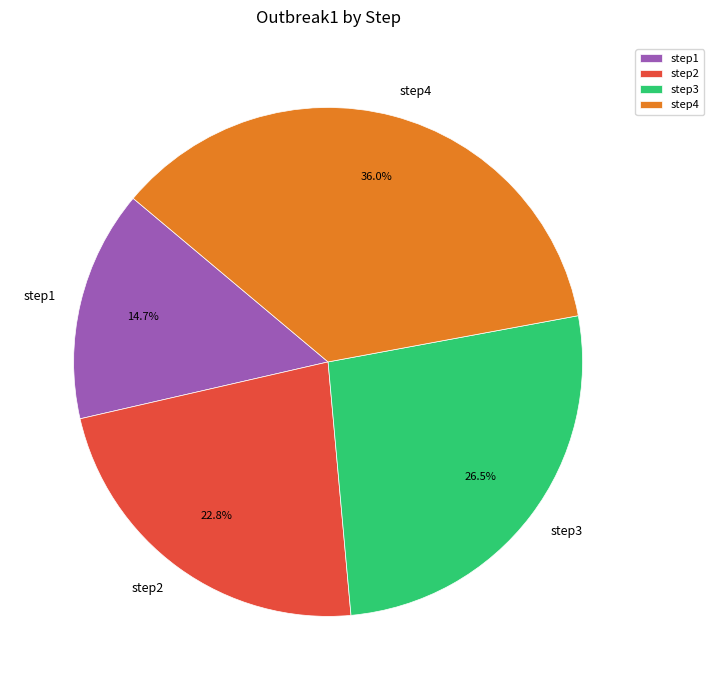

What percentage do step4 and step2 together represent?

58.8%